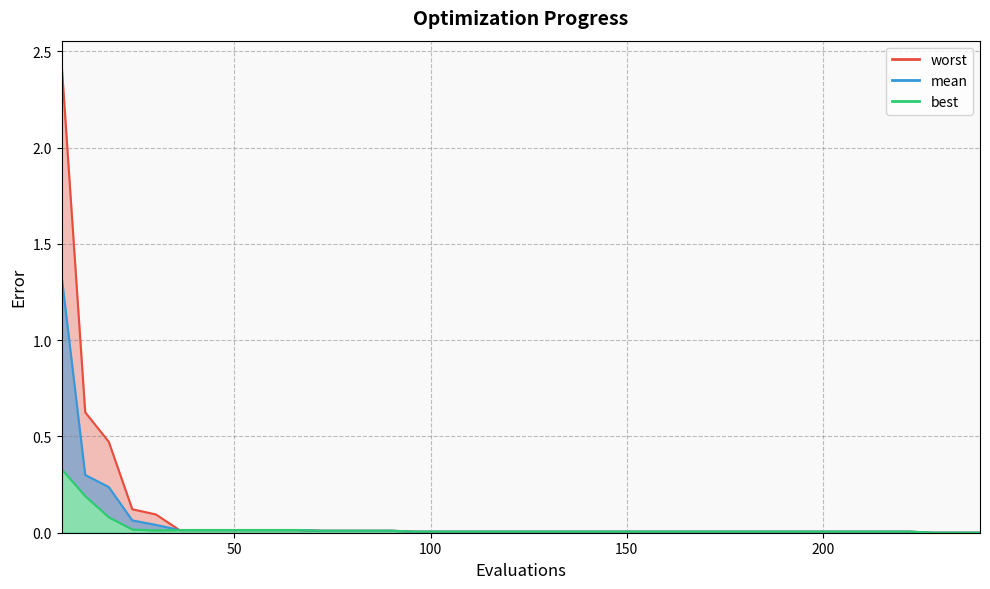

The value of worst at 6 is 0.6. True or false?

False